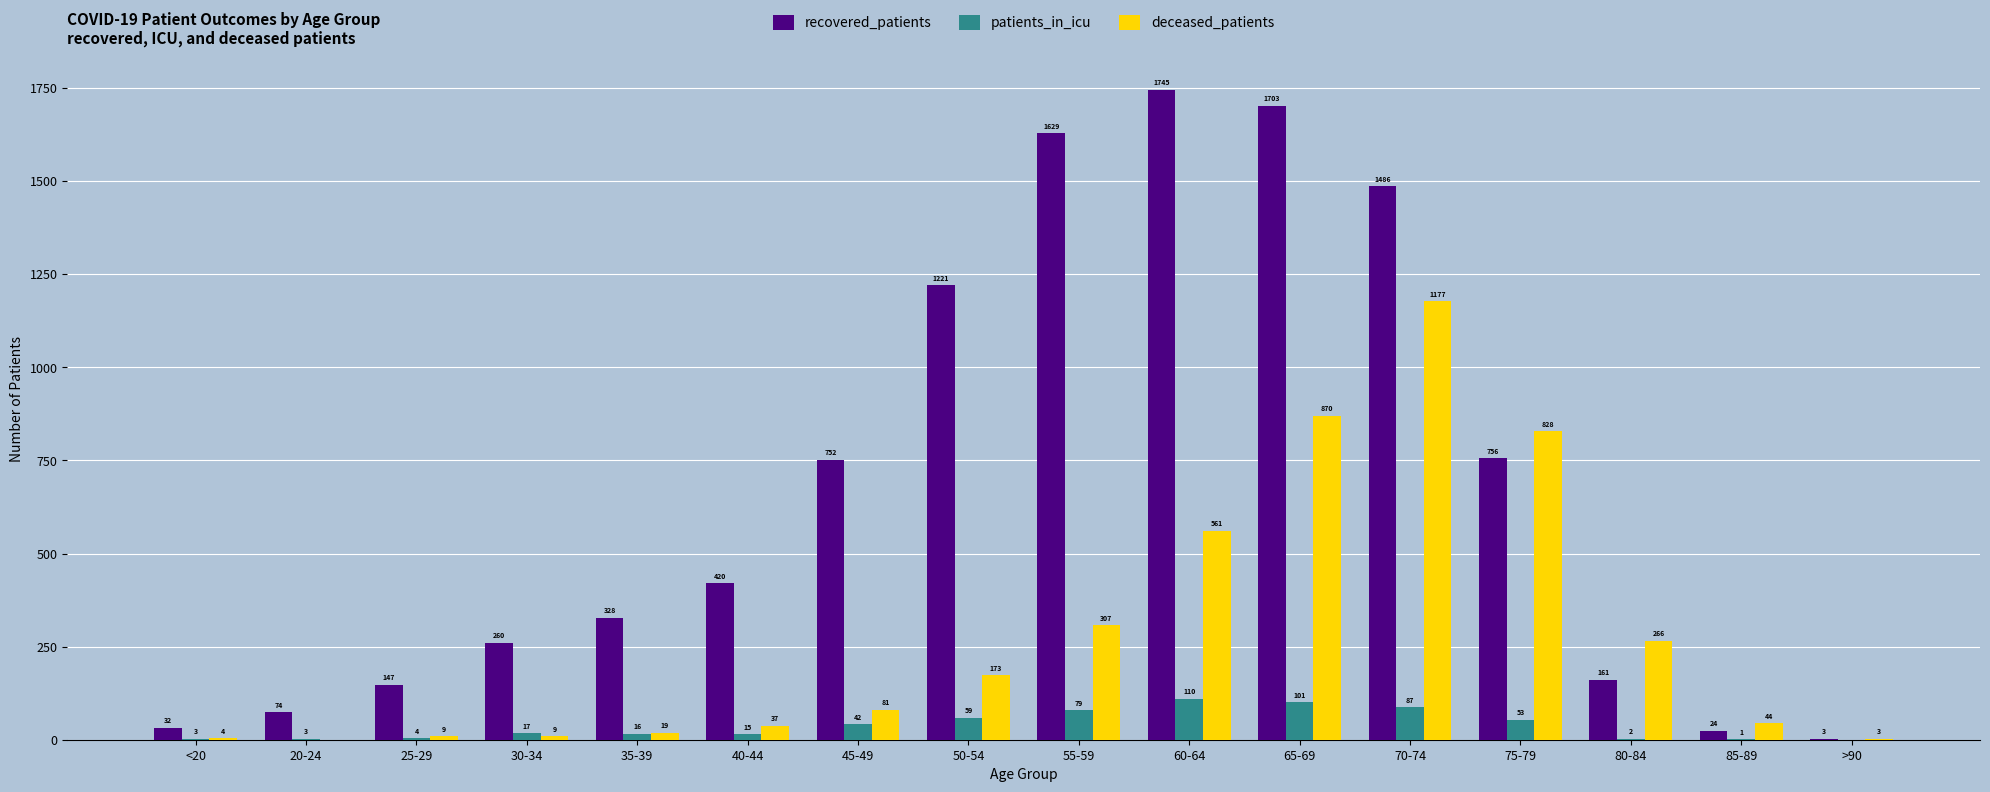

At which label does deceased_patients reach its peak?

70-74